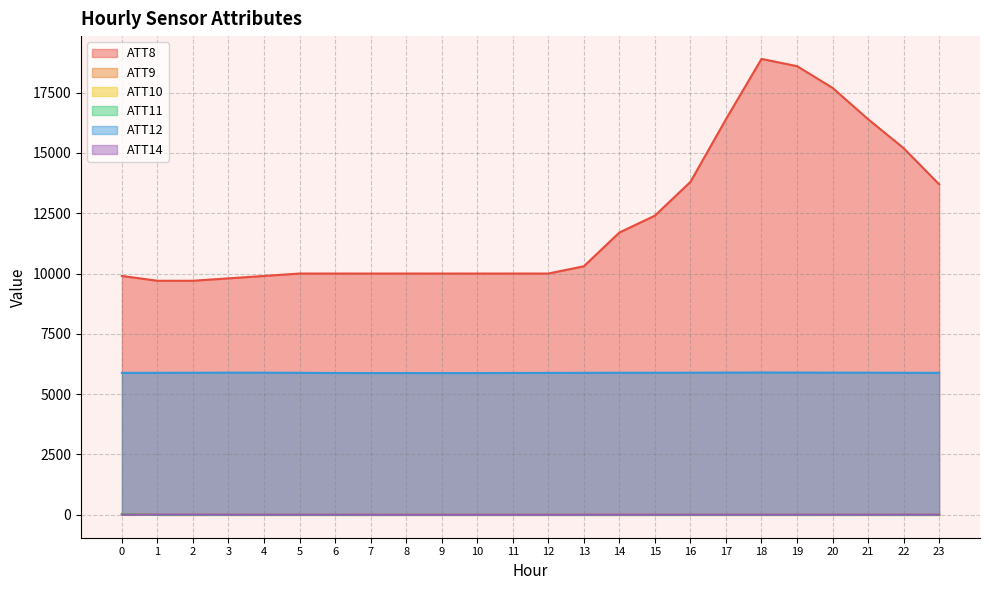

Reading right to left, what are all the values shown in this chart?

ATT8: 23=13700.0	22=15200.0	21=16400.0	20=17700.0	19=18600.0	18=18900.0	17=16400.0	16=13800.0	15=12400.0	14=11700.0	13=10300.0	12=10000.0	11=10000.0	10=10000.0	9=10000.0	8=10000.0	7=10000.0	6=10000.0	5=10000.0	4=9900.0	3=9800.0	2=9700.0	1=9700.0	0=9900.0
ATT9: 23=-10.0	22=-10.0	21=-10.0	20=-10.0	19=-10.0	18=-10.0	17=-10.0	16=-10.0	15=-10.0	14=-10.0	13=-10.0	12=-10.0	11=-10.0	10=-10.0	9=-10.0	8=-10.0	7=-10.0	6=-10.0	5=-10.0	4=-10.0	3=-10.0	2=-10.0	1=-10.0	0=29.3
ATT10: 23=-10.0	22=-10.0	21=-10.0	20=-10.0	19=-10.0	18=-10.0	17=-10.0	16=-10.0	15=-10.0	14=-10.0	13=-10.0	12=-10.0	11=-10.0	10=-10.0	9=-10.0	8=-10.0	7=-10.0	6=-10.0	5=-10.0	4=-10.0	3=-10.0	2=-10.0	1=-10.0	0=32.2
ATT11: 23=-10.0	22=-10.0	21=-10.0	20=-10.0	19=-10.0	18=-10.0	17=-10.0	16=-10.0	15=-10.0	14=-10.0	13=-10.0	12=-10.0	11=-10.0	10=-10.0	9=-10.0	8=-10.0	7=-10.0	6=-10.0	5=-10.0	4=-10.0	3=-10.0	2=-10.0	1=-10.0	0=23.2
ATT12: 23=5881.9	22=5882.7	21=5888.1	20=5889.4	19=5893.6	18=5895.7	17=5891.5	16=5886.6	15=5885.5	14=5884.5	13=5881.5	12=5879.1	11=5877.0	10=5872.1	9=5871.9	8=5872.7	7=5872.8	6=5875.7	5=5882.2	4=5887.7	3=5889.8	2=5884.4	1=5881.9	0=5880.9
ATT14: 23=0.7	22=2.2	21=0.6	20=1.5	19=0.8	18=0.6	17=0.9	16=0.3	15=-1.5	14=-1.5	13=-1.5	12=-3.6	11=-3.5	10=-2.8	9=-3.9	8=-3.4	7=-1.6	6=-0.7	5=0.2	4=0.4	3=1.6	2=3.4	1=4.4	0=3.8